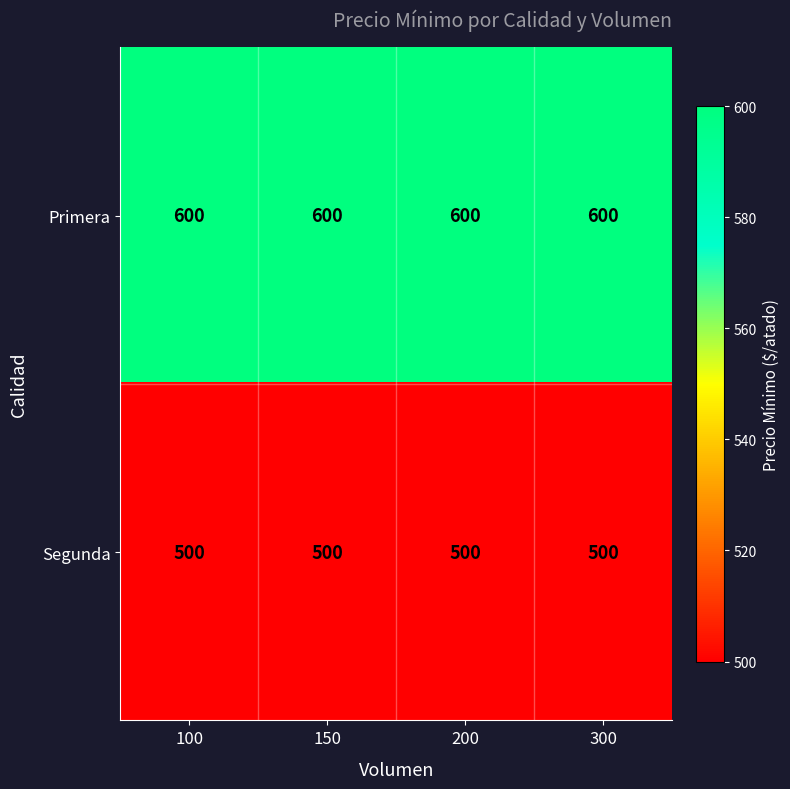

Rank the series at 300 from lowest to highest value.

Segunda, Primera